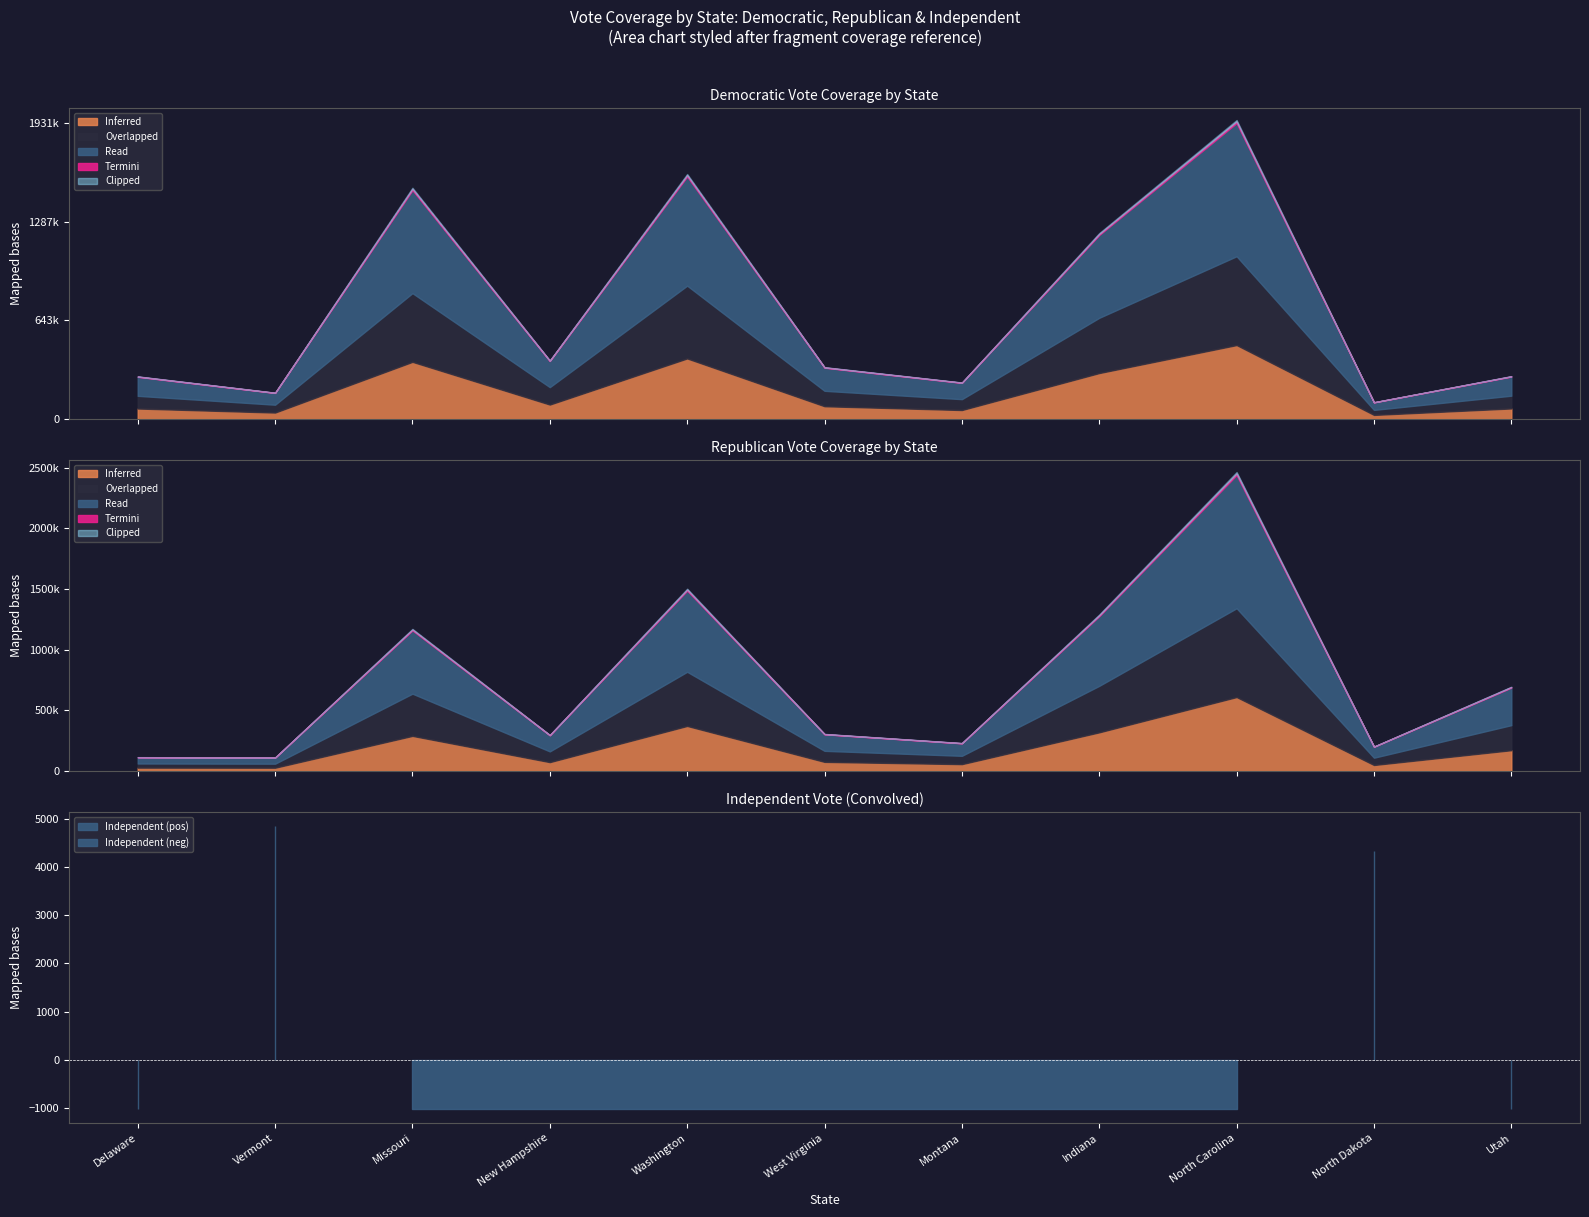

True or false: Democratic and Independent intersect in this chart.

False